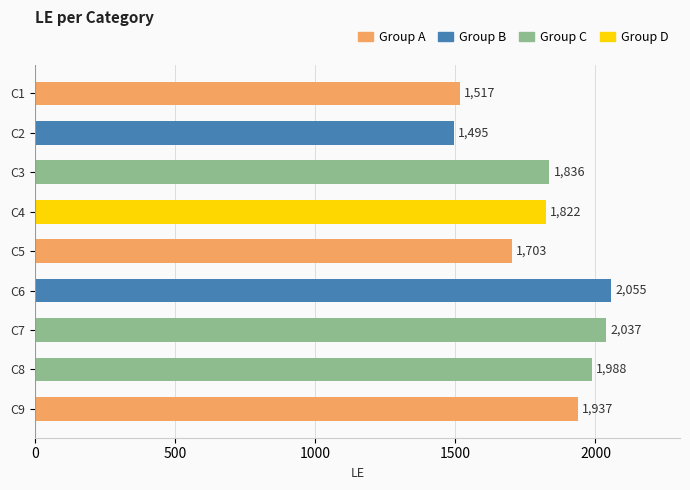

How many bars are there in total?

9